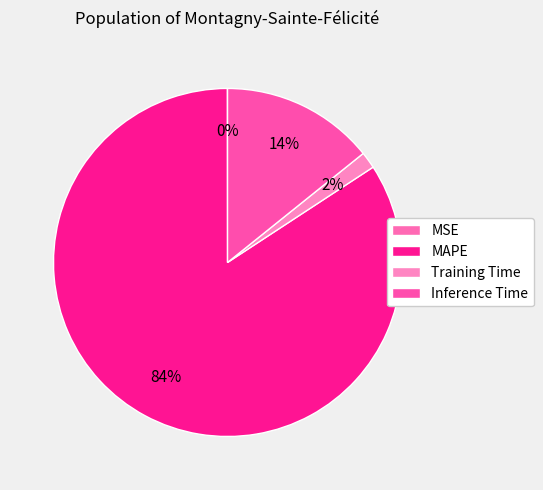

Is it true that Training Time is 2% of the pie?

True